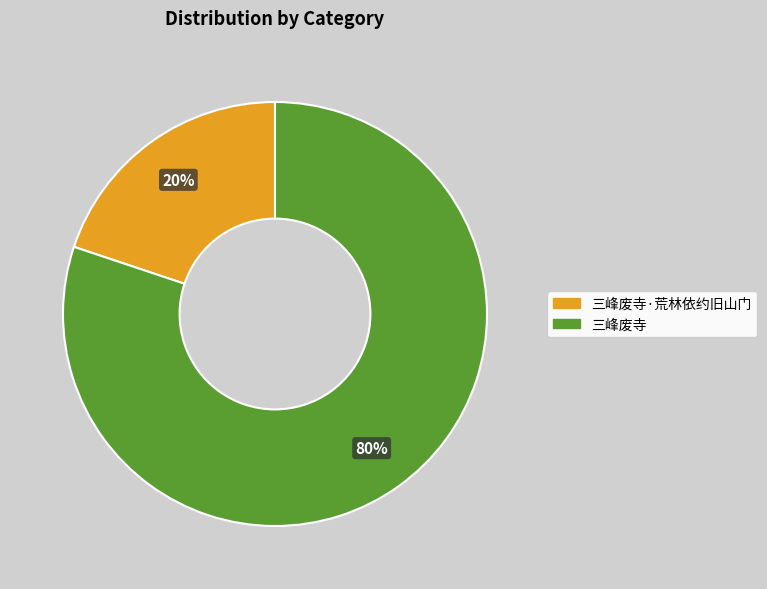

To the nearest percent, what is the average slice percentage?

50%